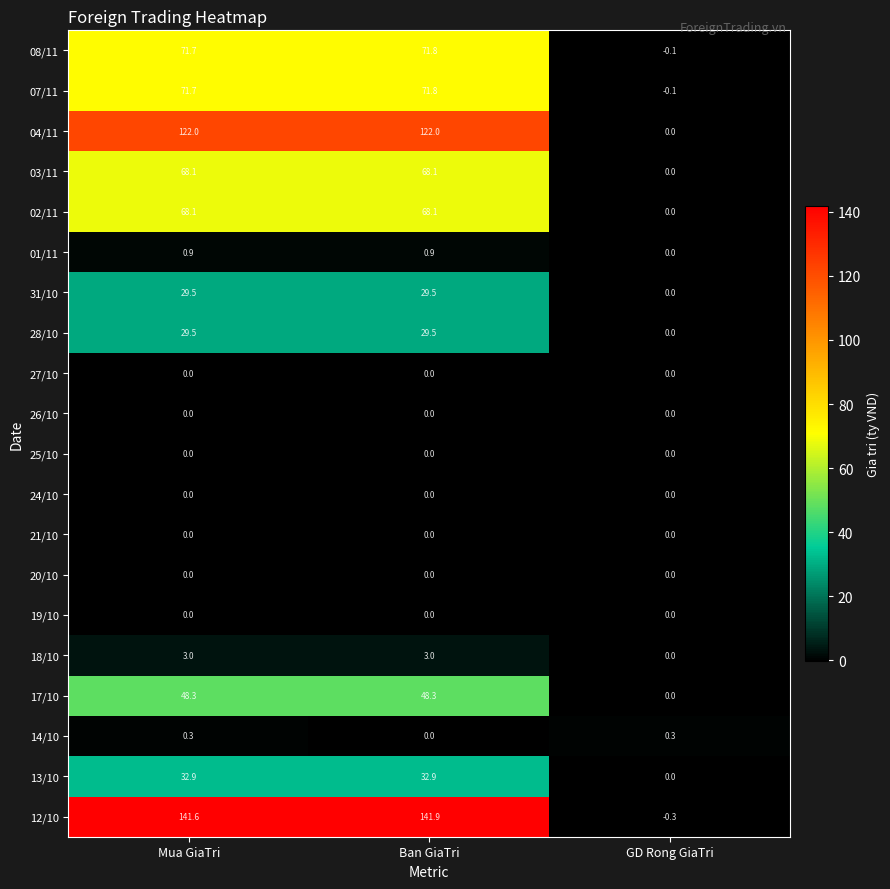

Which series has the largest total across all categories?

12/10